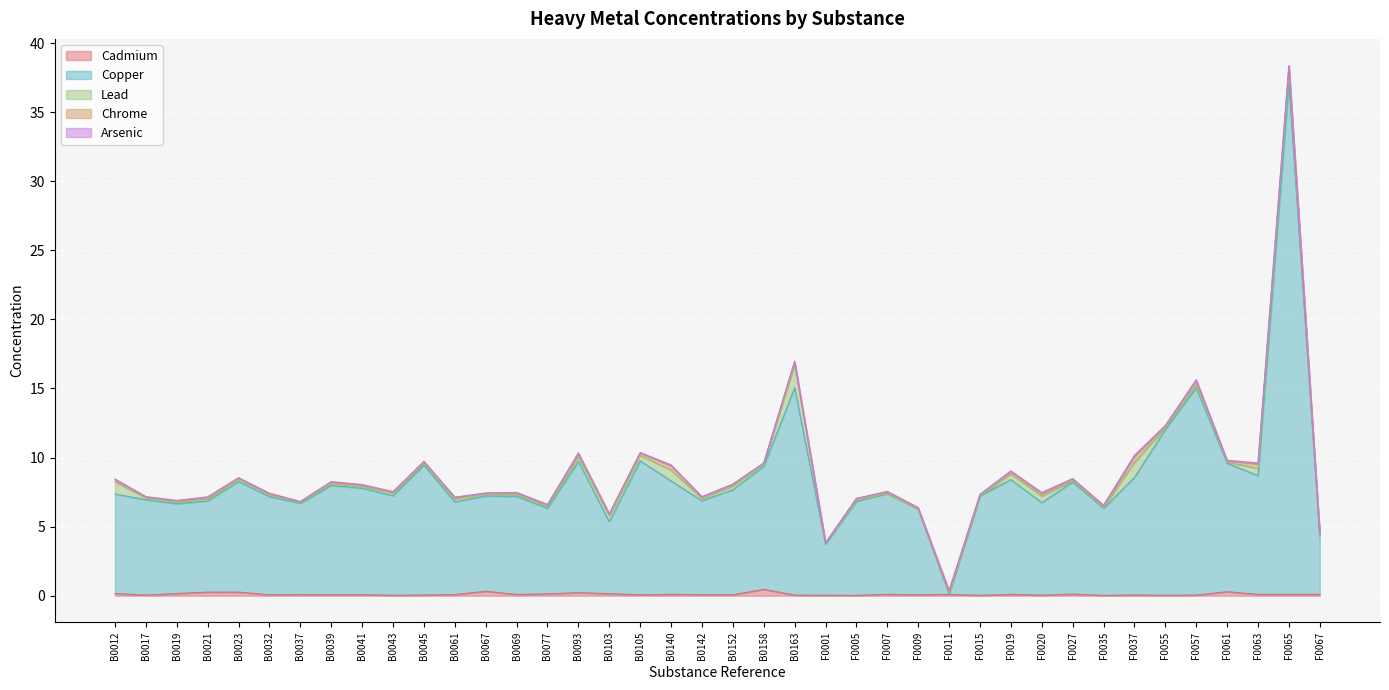

The Arsenic series shows 0.0 at B0039. True or false?

False